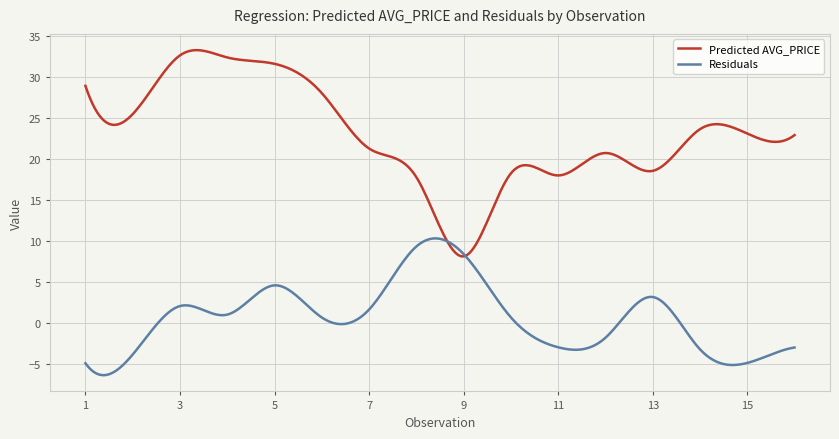

What is the difference between the second highest and minimum values in the Predicted AVG_PRICE series?

25.2